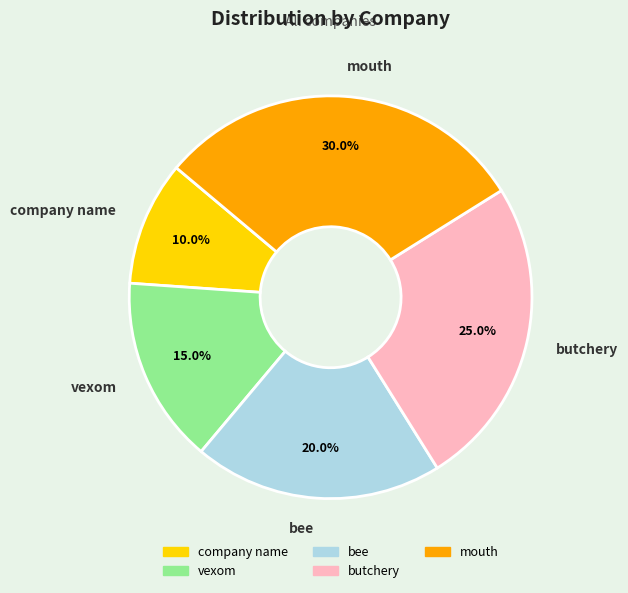

How many segments does this pie chart have?

5